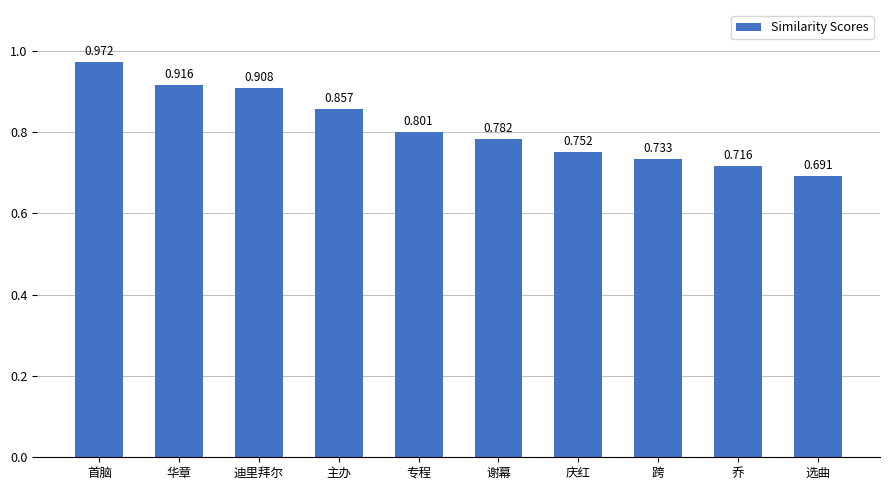

What is the label of the 6th bar from the right?

专程